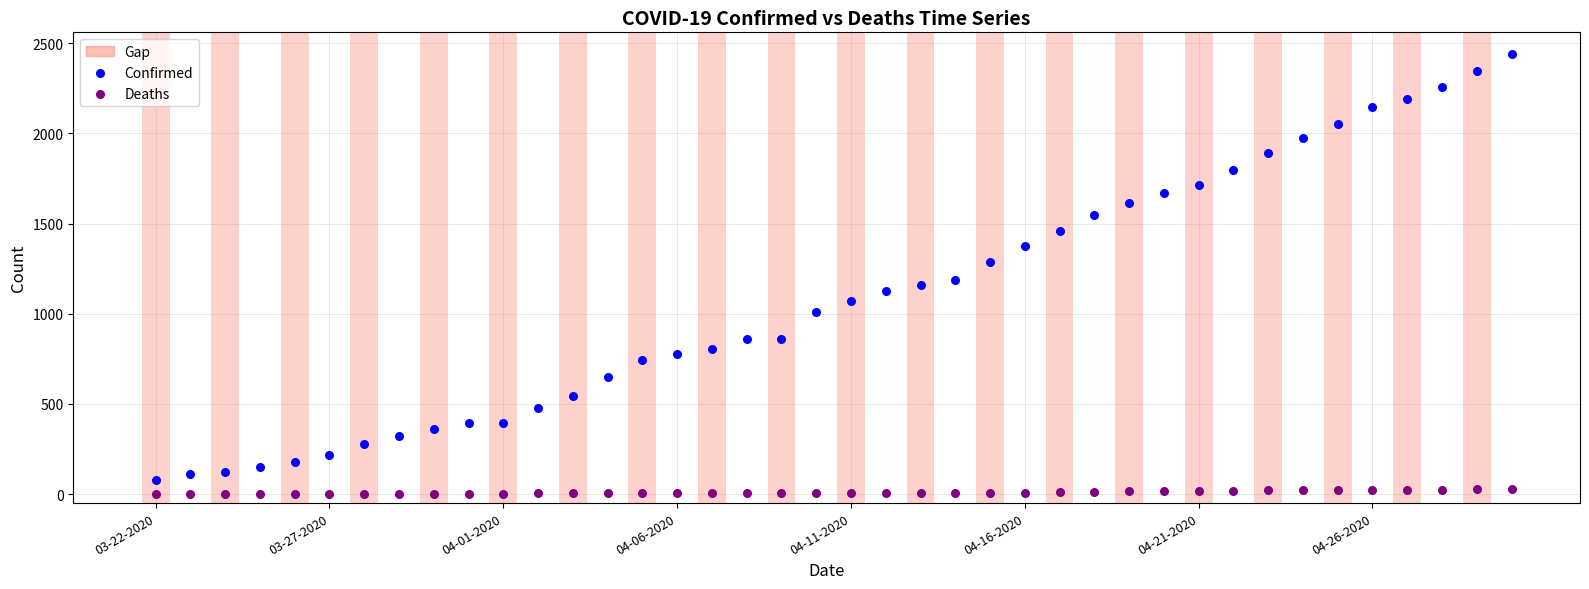

Which series reaches the maximum Y coordinate?

Confirmed